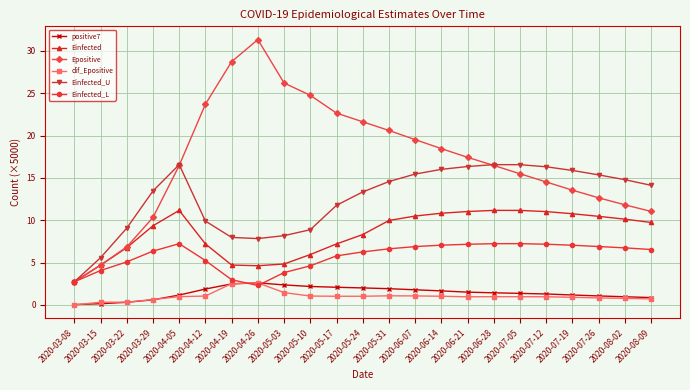

How many categories are shown in the chart?

23